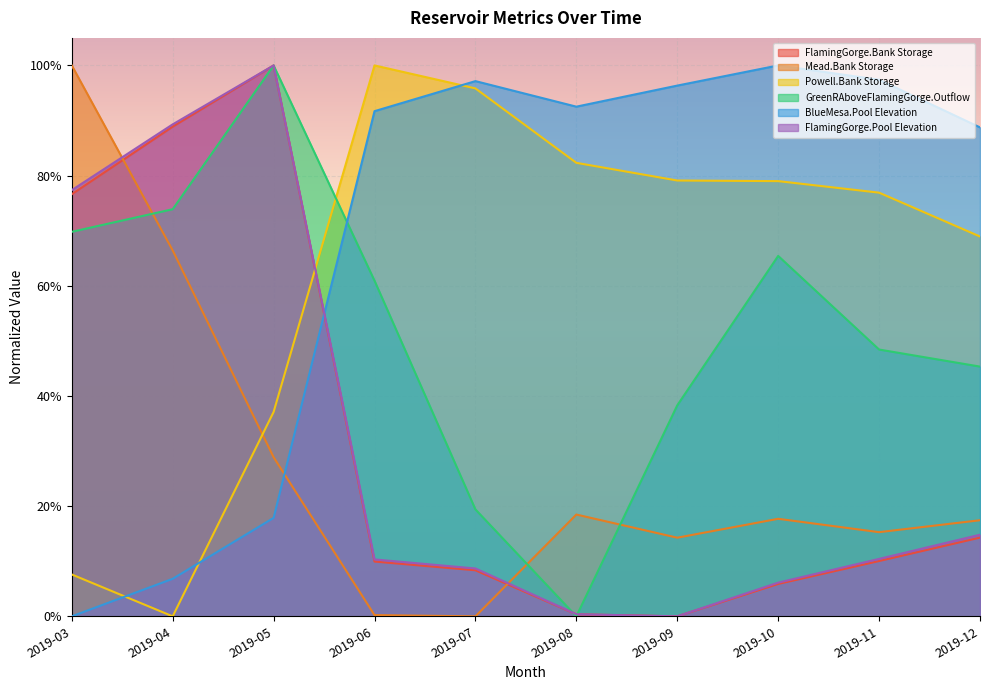

What is the difference between the maximum and minimum values in the BlueMesa.Pool Elevation series?

100.0